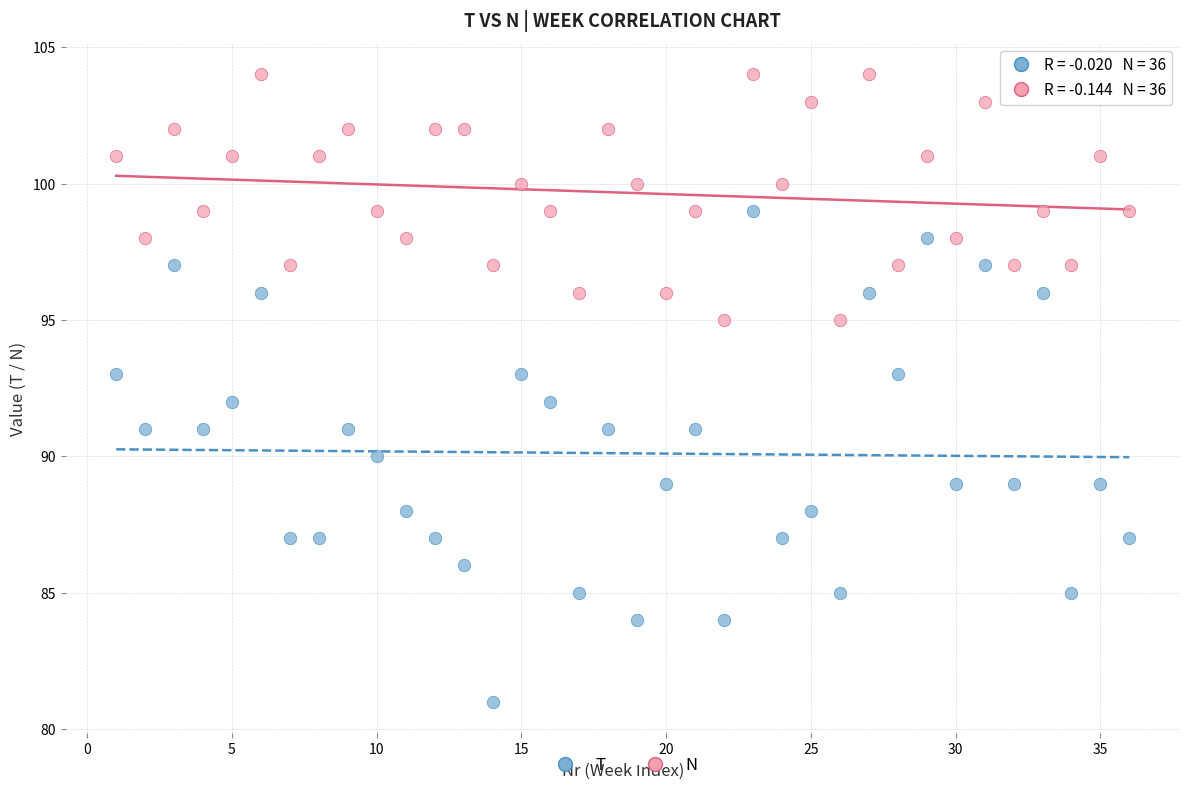

What are all the series names shown in the legend?

T, N